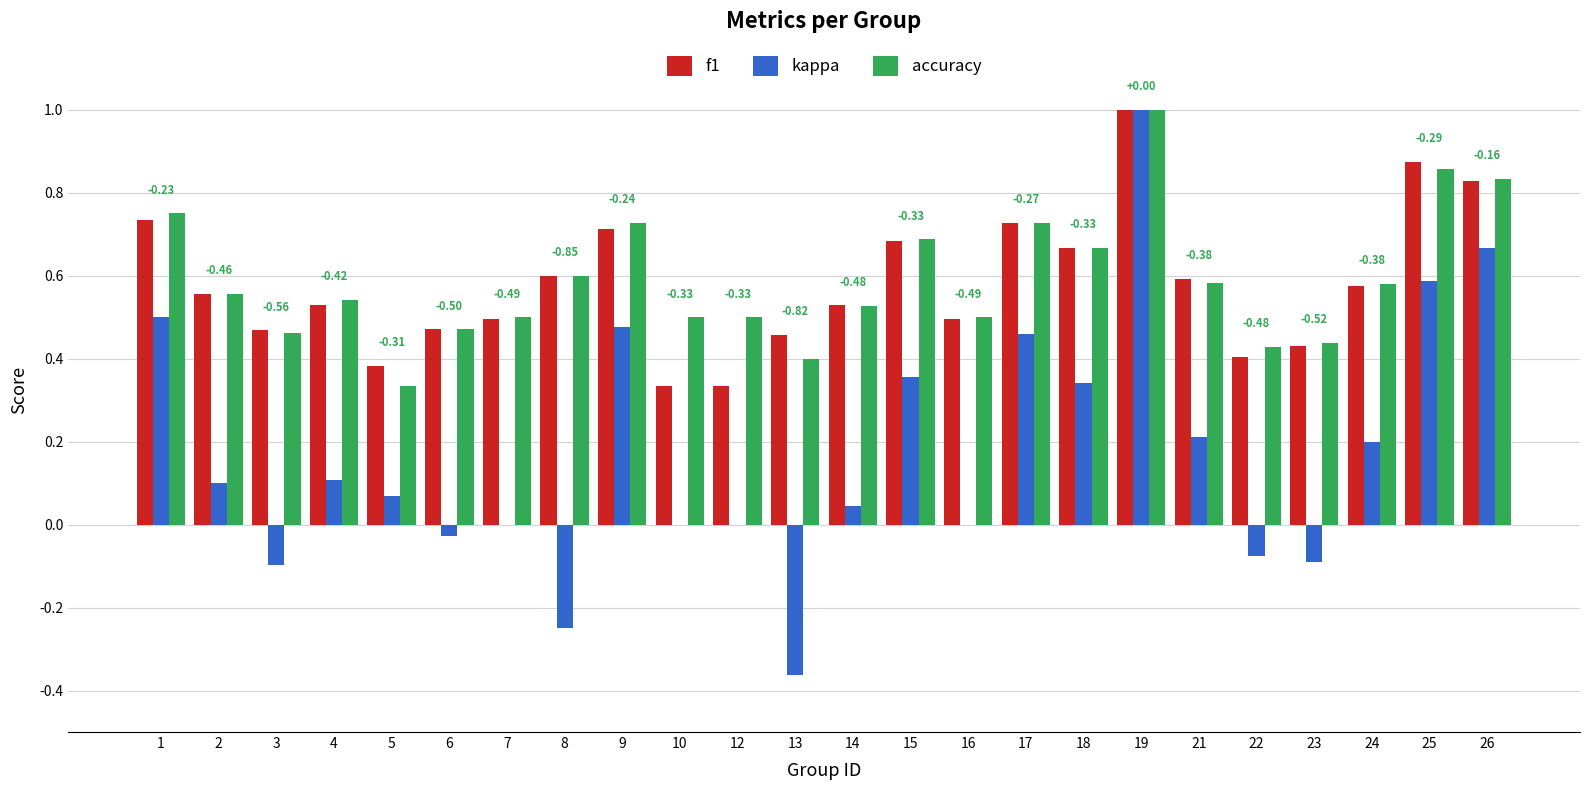

At which category is the sum across all series the highest?

19